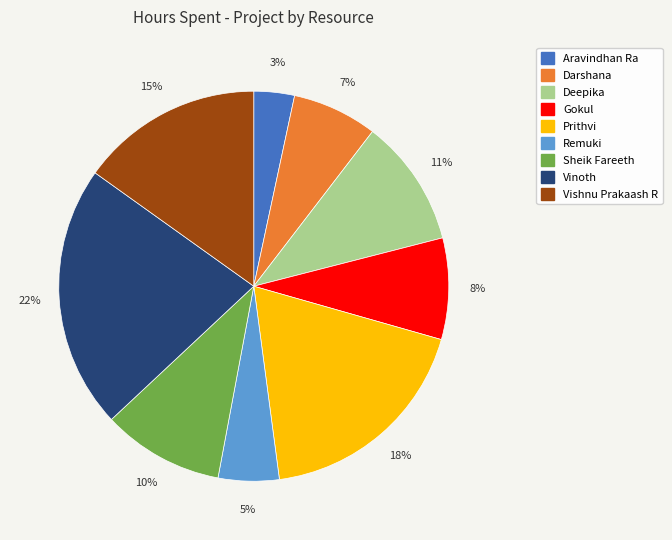

Is the sum of Aravindhan Ra and Gokul greater than half?

No